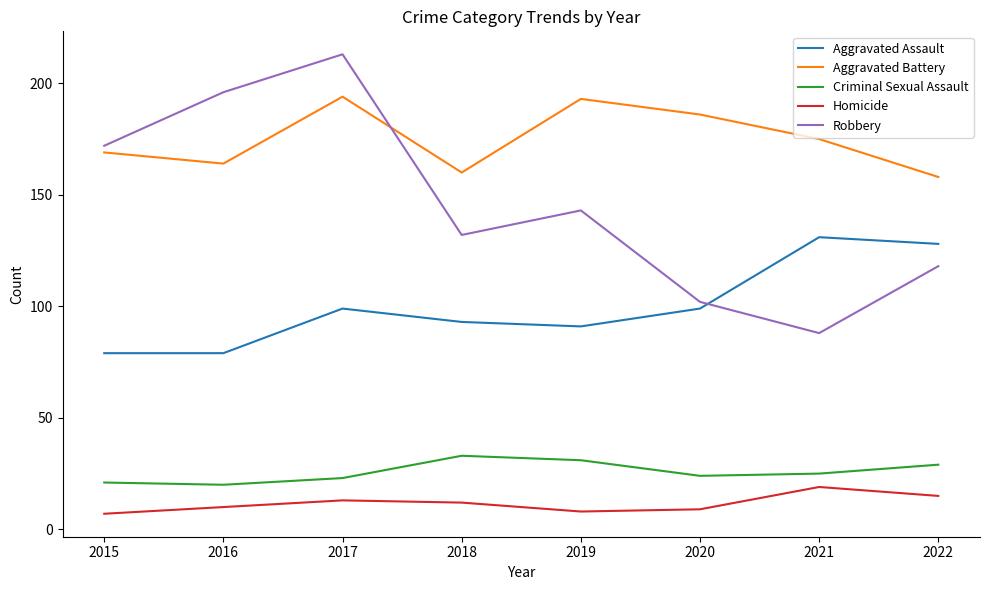

Which series has the largest range (max minus min)?

Robbery